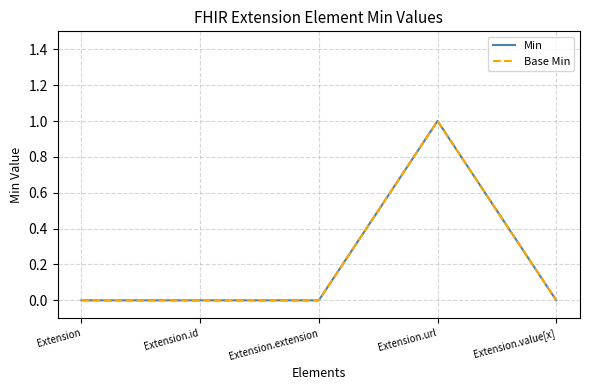

Does the chart have visible grid lines?

Yes